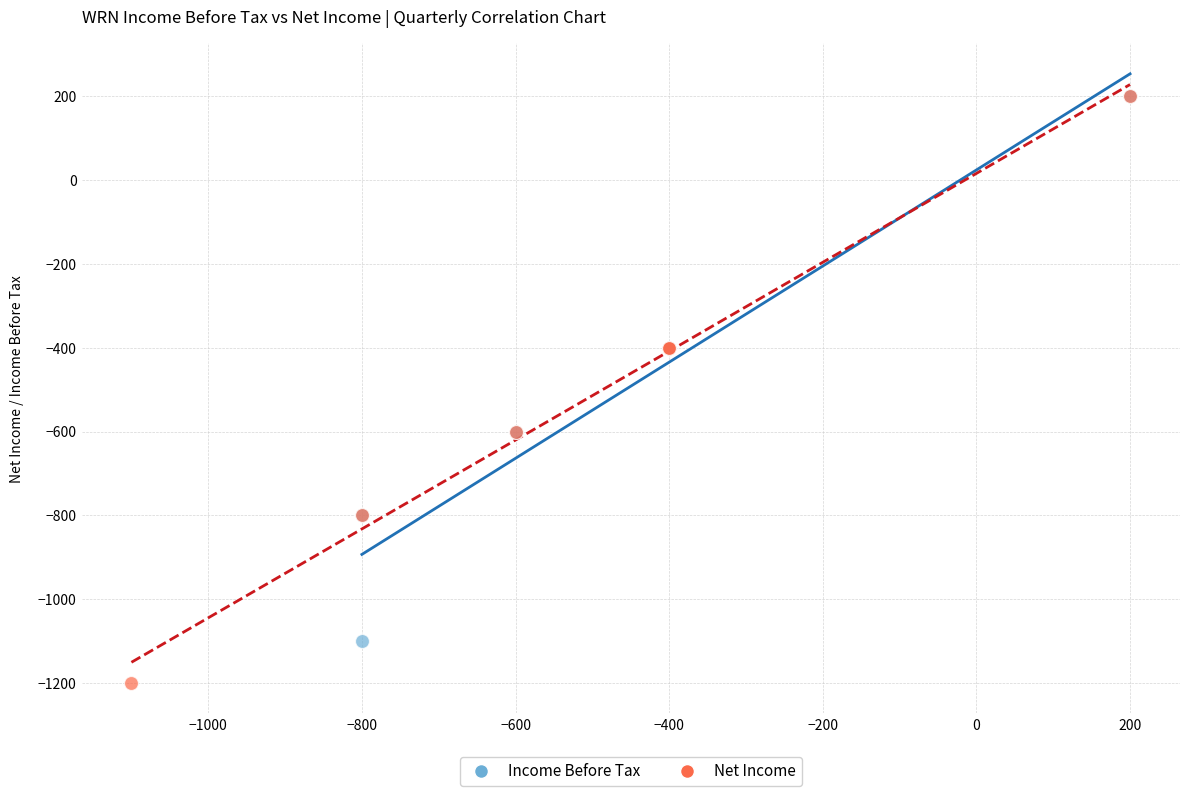

Which series contains the lowest Y value?

Net Income